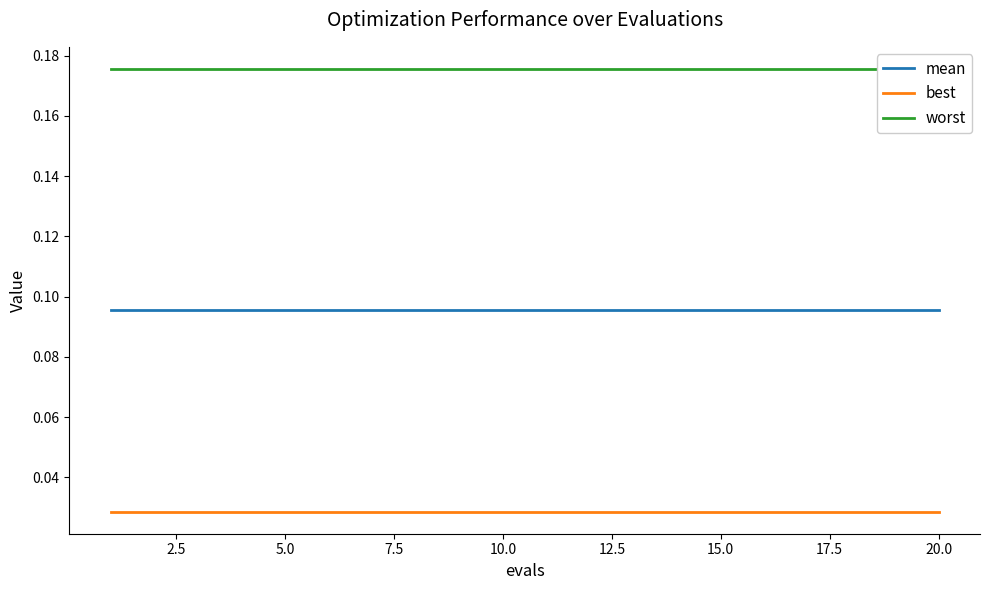

True or false: best and mean intersect in this chart.

False